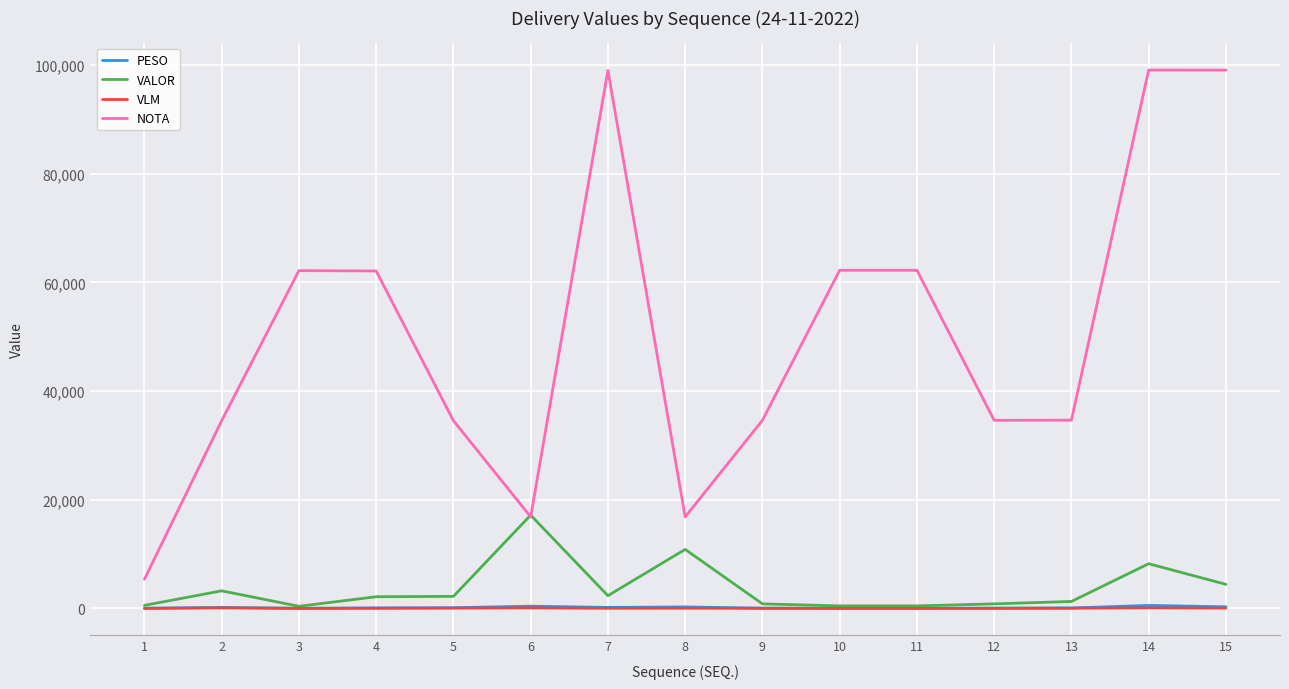

Which series changed the most between 1 and 5?

NOTA